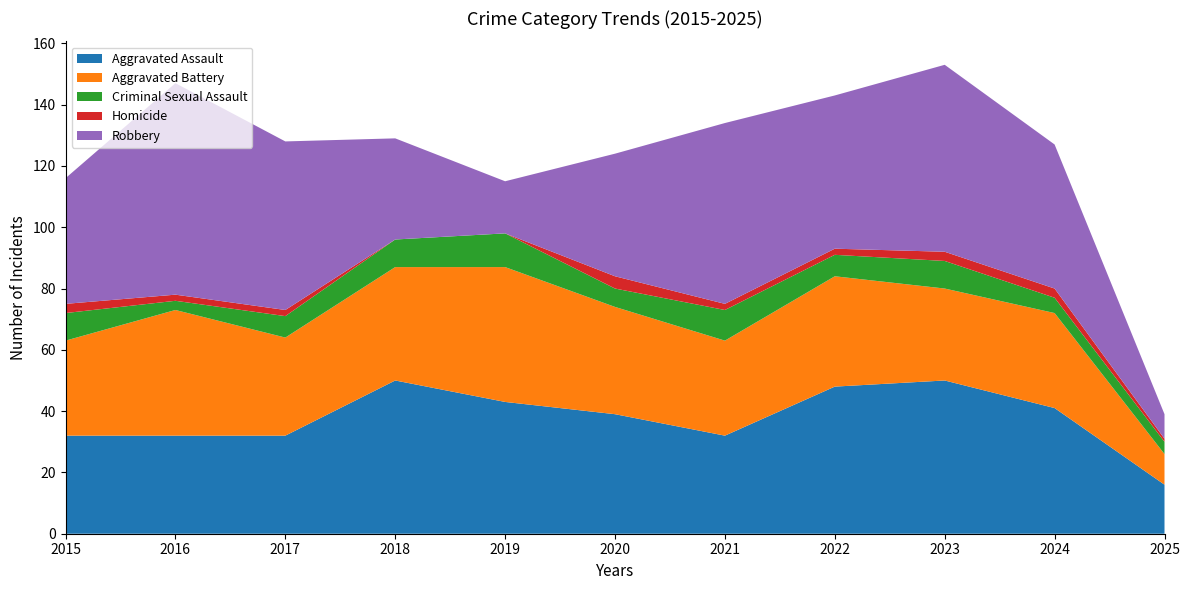

Reading left to right, extract all data points from this chart.

Aggravated Assault: 2015=32	2016=32	2017=32	2018=50	2019=43	2020=39	2021=32	2022=48	2023=50	2024=41	2025=16
Aggravated Battery: 2015=31	2016=41	2017=32	2018=37	2019=44	2020=35	2021=31	2022=36	2023=30	2024=31	2025=10
Criminal Sexual Assault: 2015=9	2016=3	2017=7	2018=9	2019=11	2020=6	2021=10	2022=7	2023=9	2024=5	2025=4
Homicide: 2015=3	2016=2	2017=2	2018=0	2019=0	2020=4	2021=2	2022=2	2023=3	2024=3	2025=1
Robbery: 2015=41	2016=69	2017=55	2018=33	2019=17	2020=40	2021=59	2022=50	2023=61	2024=47	2025=8